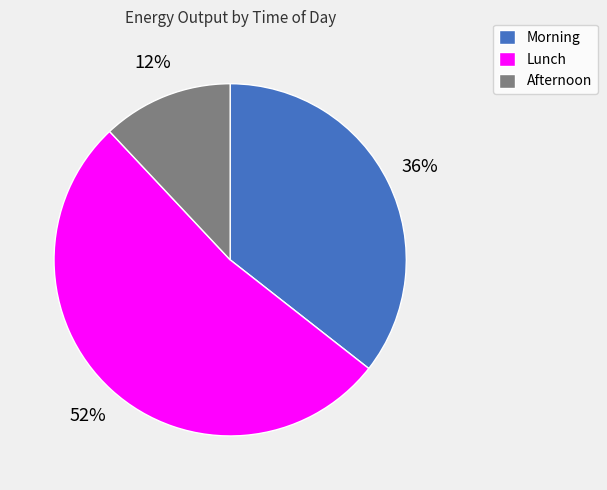

Is there a majority slice in this chart?

Yes